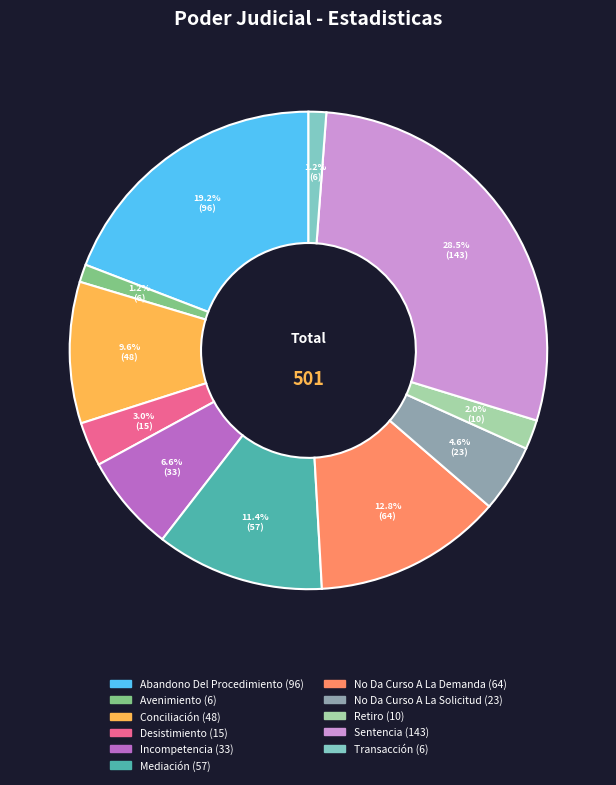

The Transacción slice represents 11% of the pie. True or false?

False